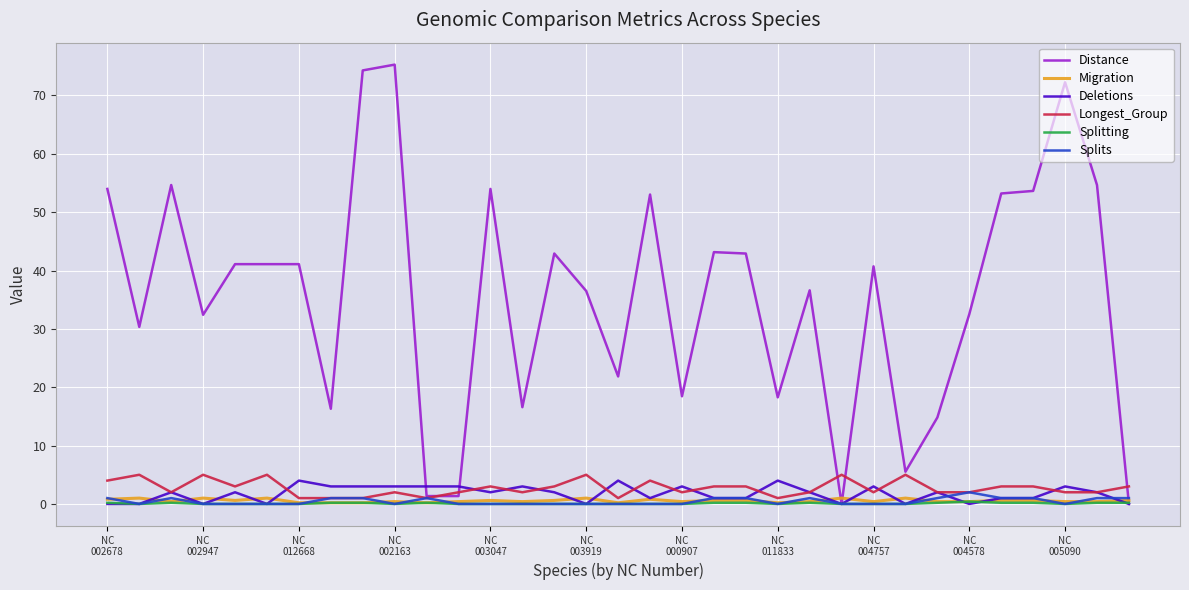

What are all the series names shown in the legend?

Distance, Migration, Deletions, Longest_Group, Splitting, Splits